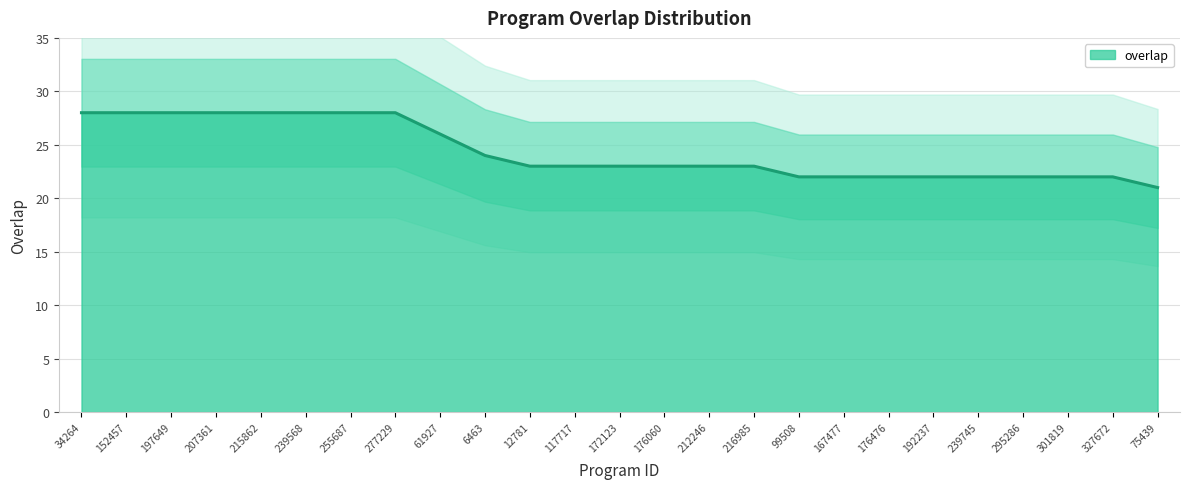

Reading left to right, transcribe all the data shown in this chart.

34264=28	152457=28	197649=28	207361=28	215862=28	239568=28	255687=28	277229=28	61927=26	6463=24	12781=23	117717=23	172123=23	176060=23	212246=23	216985=23	99508=22	167477=22	176476=22	192237=22	239745=22	295286=22	301819=22	327672=22	75439=21